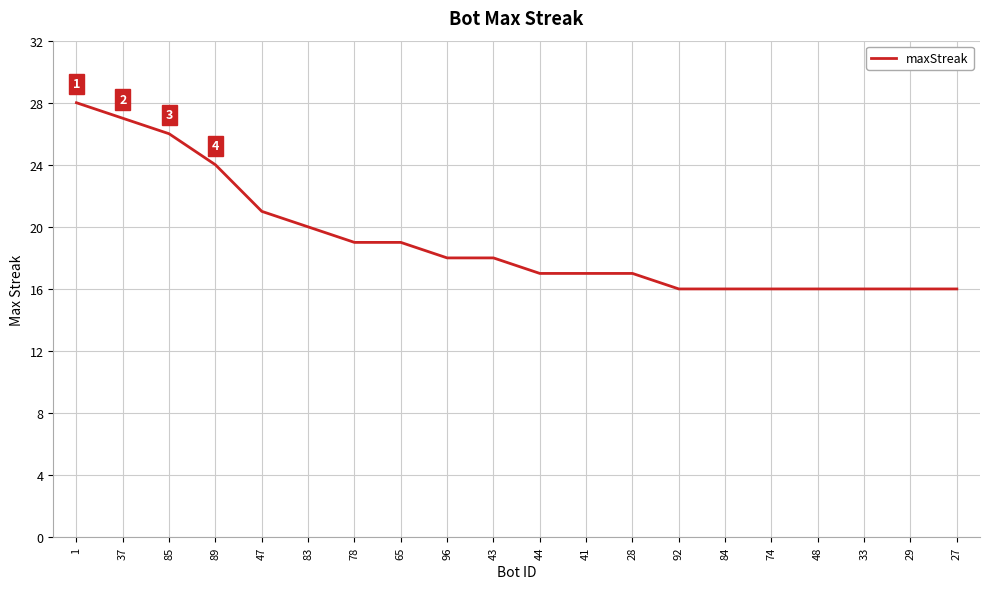

Read the value at 85, to the nearest 5.

25